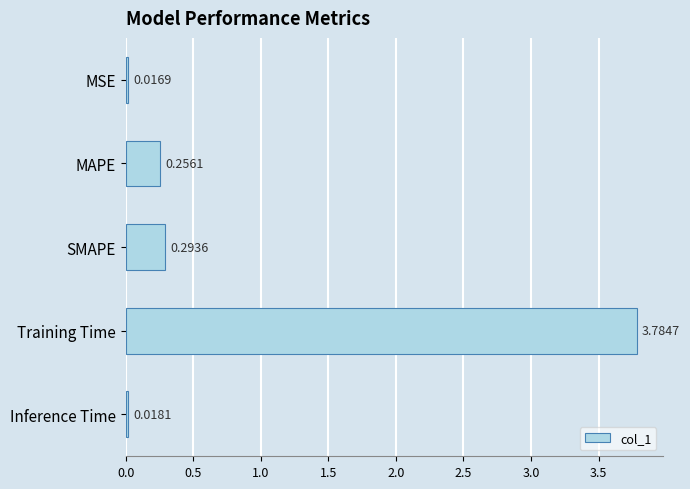

Which label corresponds to the smallest value in the chart?

MSE